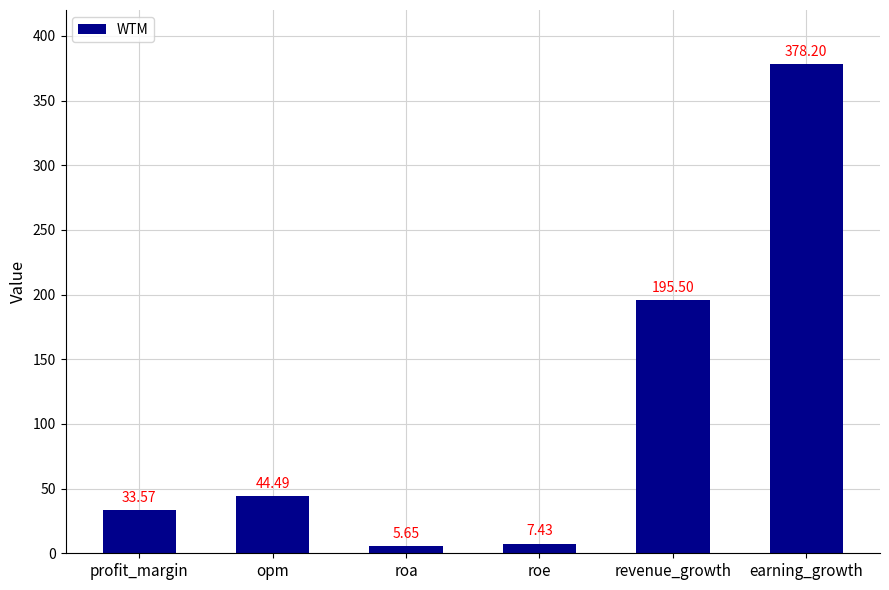

True or false: the data shows 44.5 at opm.

True